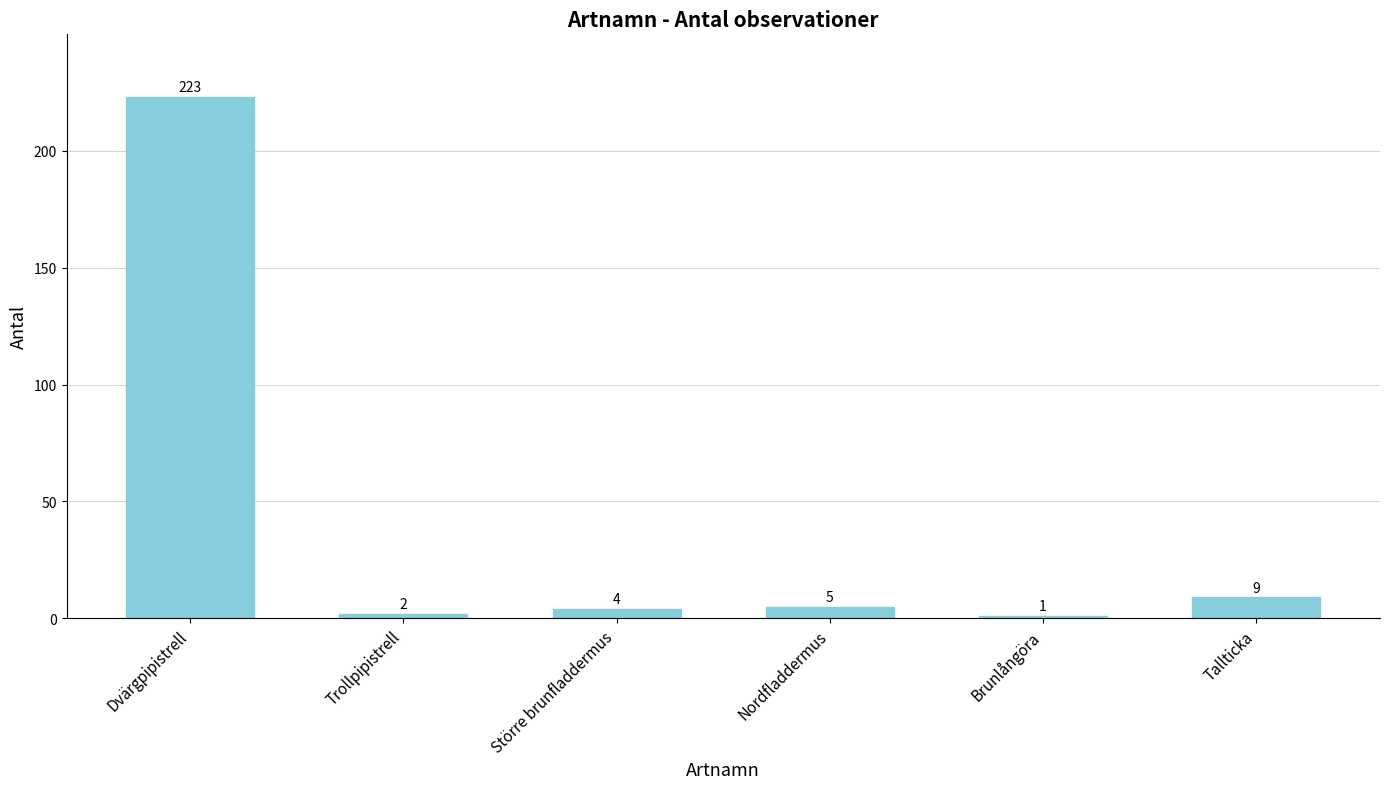

What is the value of the 3rd bar from the left?

4